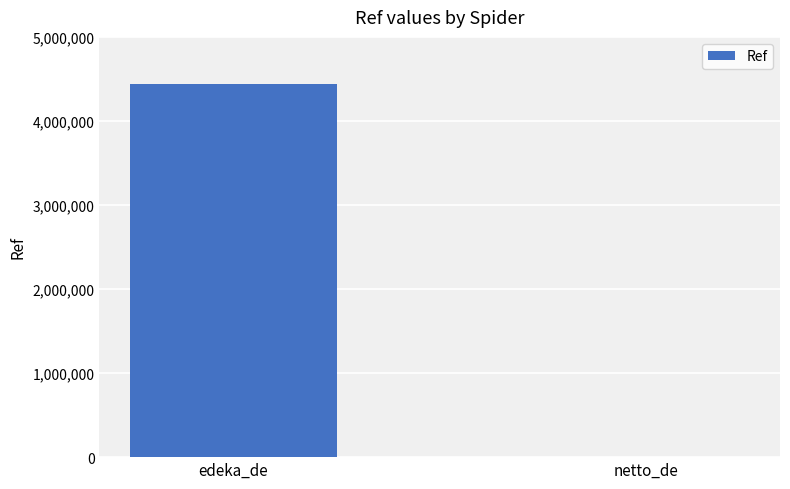

The chart shows a value of 4435941 at edeka_de. True or false?

True